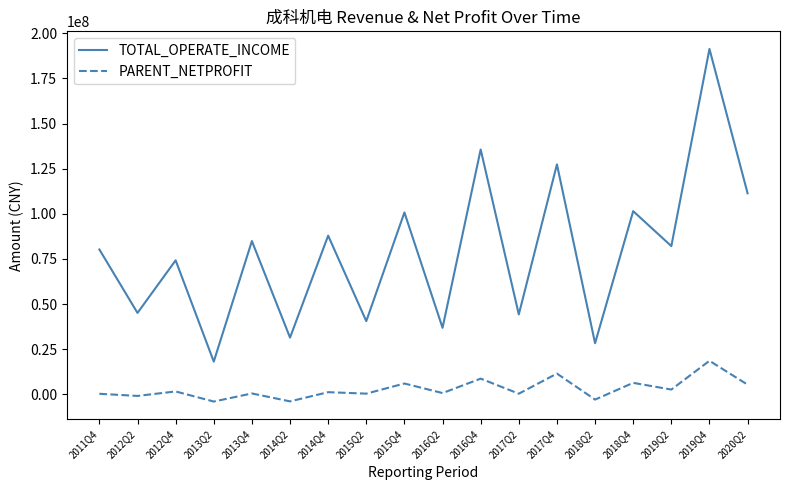

True or false: TOTAL_OPERATE_INCOME and PARENT_NETPROFIT cross at least once.

False